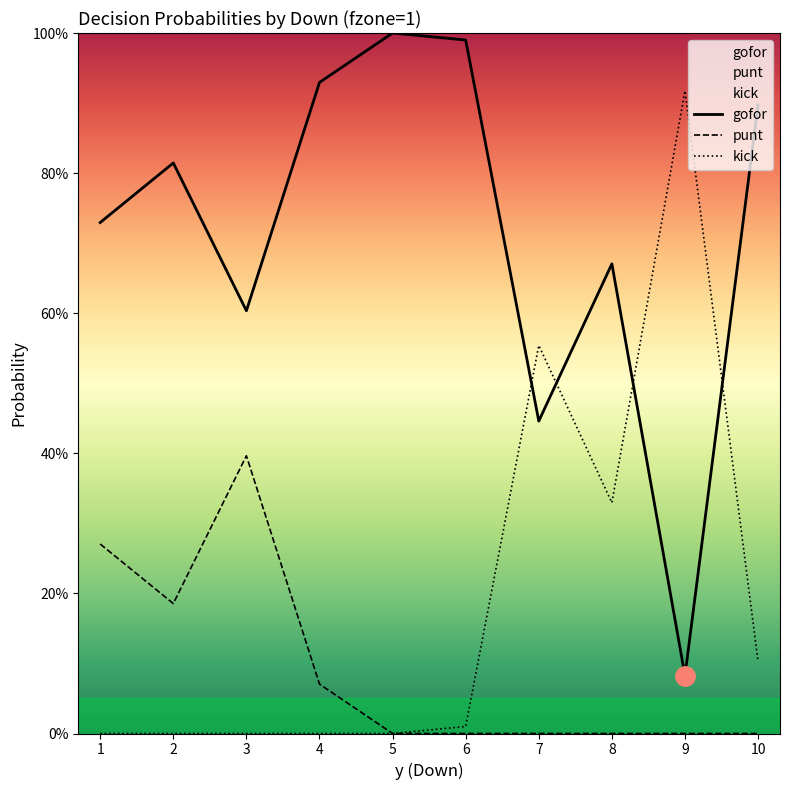

Between 6 and 9, which series saw the biggest shift?

gofor